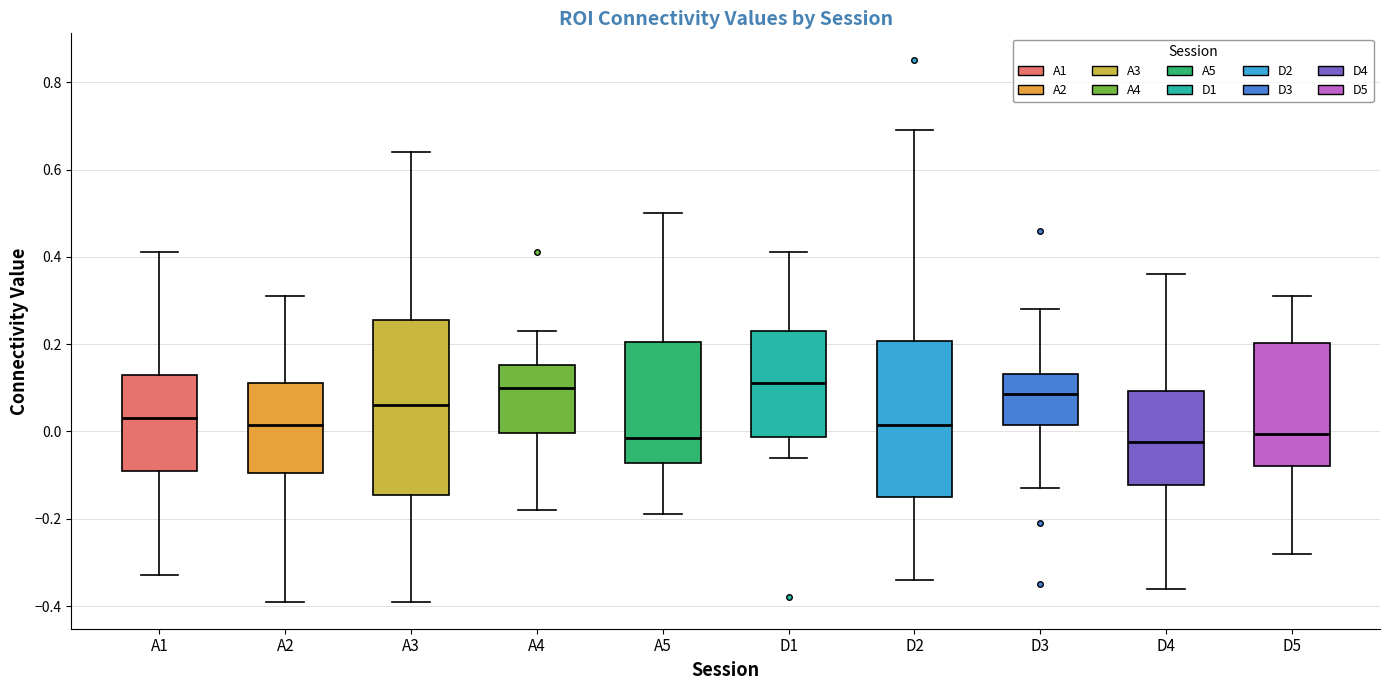

Reading left to right, read every box against the y-axis: the position of its median line, the range the box covers, and the ends of its whiskers. The values are not printed on the chart, so give them approximately, as read against the axis.

A1: median 0.04, box -0.08 to 0.14, whiskers -0.32 to 0.42
A2: median 0.02, box -0.10 to 0.12, whiskers -0.38 to 0.32
A3: median 0.06, box -0.14 to 0.26, whiskers -0.38 to 0.64
A4: median 0.10, box 0.00 to 0.16, whiskers -0.18 to 0.24
A5: median -0.02, box -0.08 to 0.20, whiskers -0.18 to 0.50
D1: median 0.12, box -0.02 to 0.24, whiskers -0.06 to 0.42
D2: median 0.02, box -0.14 to 0.20, whiskers -0.34 to 0.70
D3: median 0.08, box 0.02 to 0.14, whiskers -0.12 to 0.28
D4: median -0.02, box -0.12 to 0.10, whiskers -0.36 to 0.36
D5: median 0.00, box -0.08 to 0.20, whiskers -0.28 to 0.32